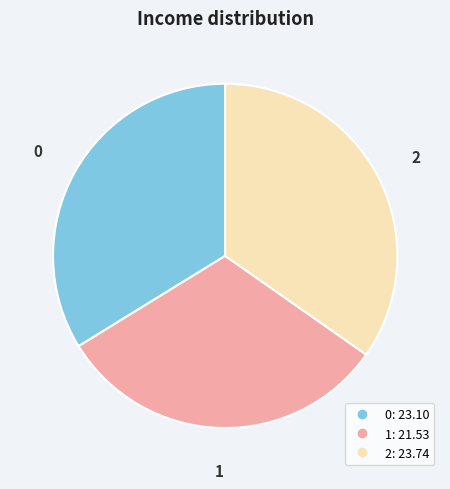

How many segments does this pie chart have?

3